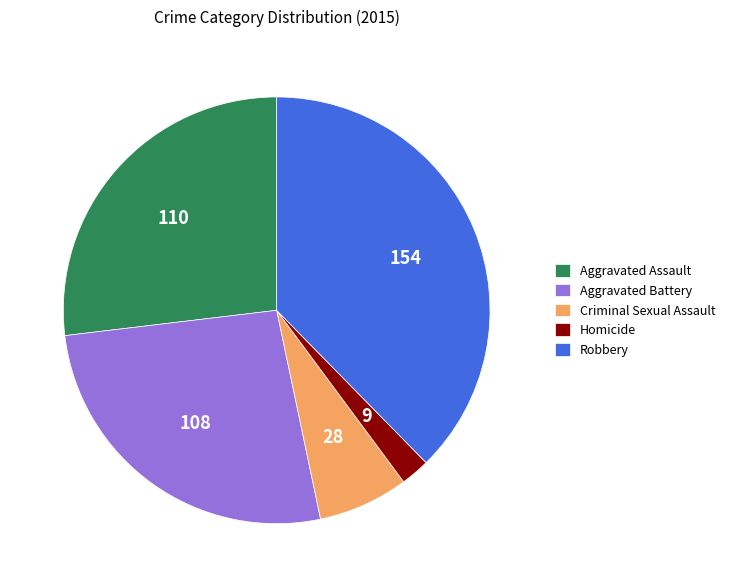

Is the sum of Criminal Sexual Assault and Aggravated Assault greater than half?

No